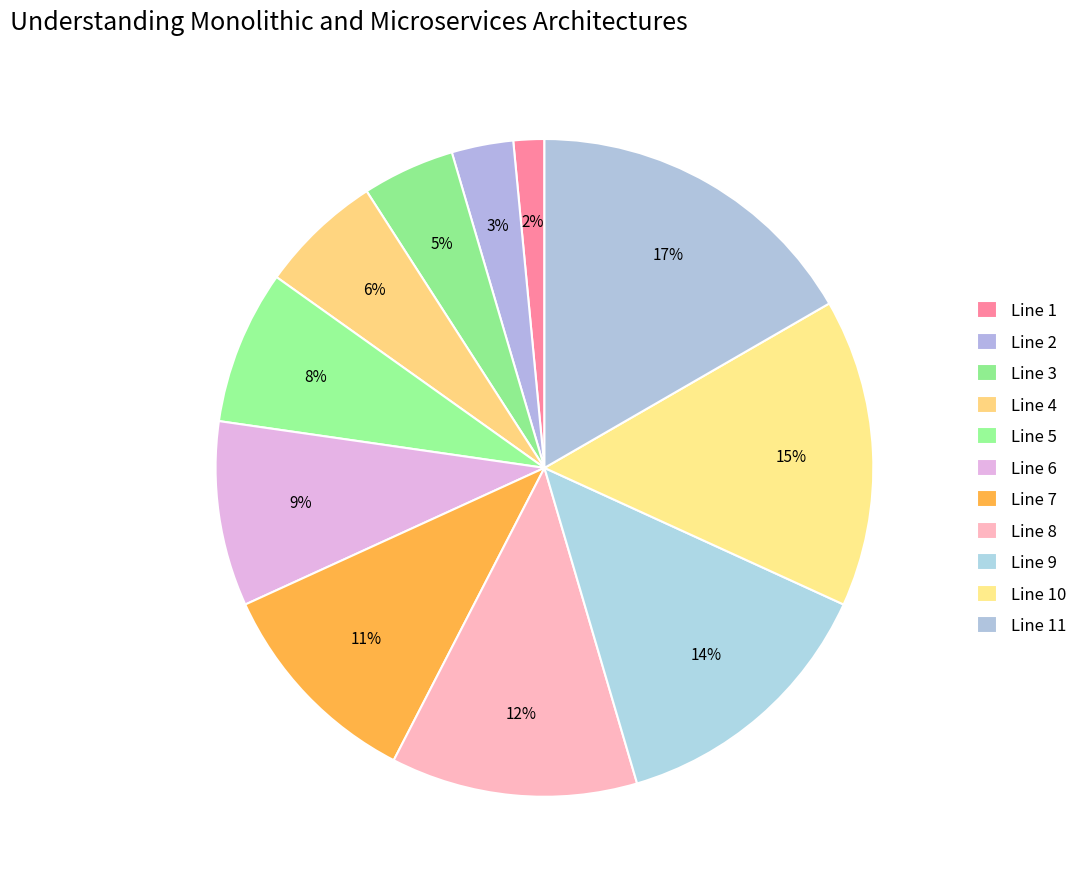

What percentage do Line 8 and Line 7 together represent?

22.7%